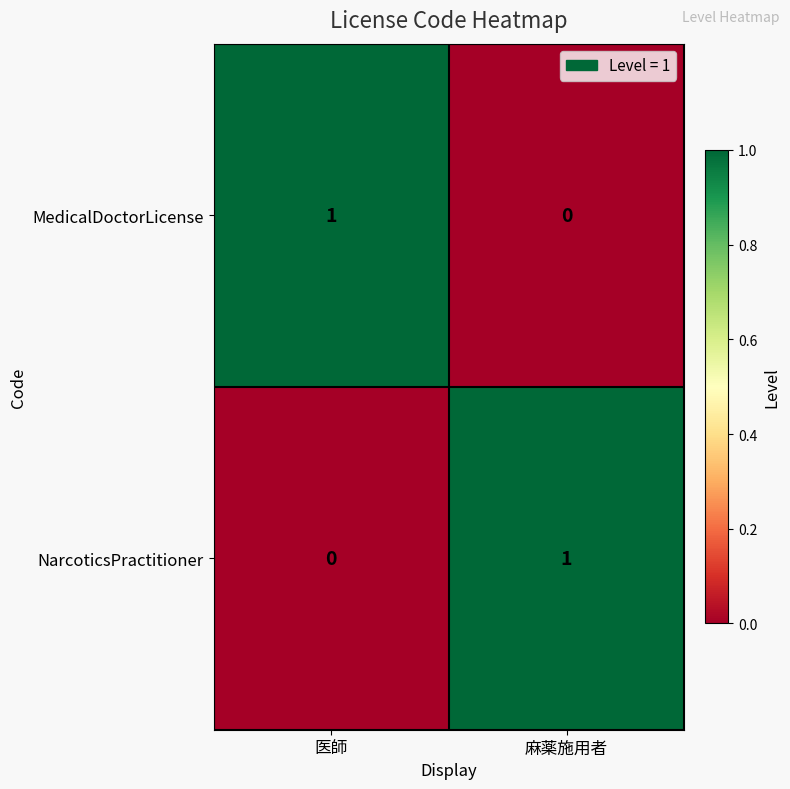

List the labels in order of NarcoticsPractitioner value, smallest first.

医師, 麻薬施用者